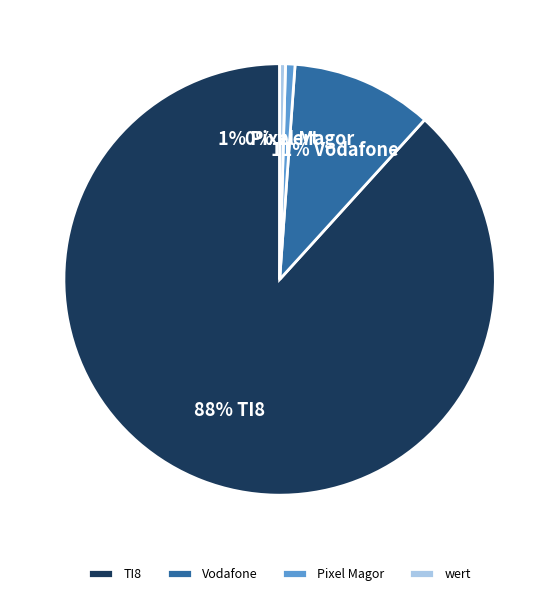

To the nearest percent, what is the average slice percentage?

25%